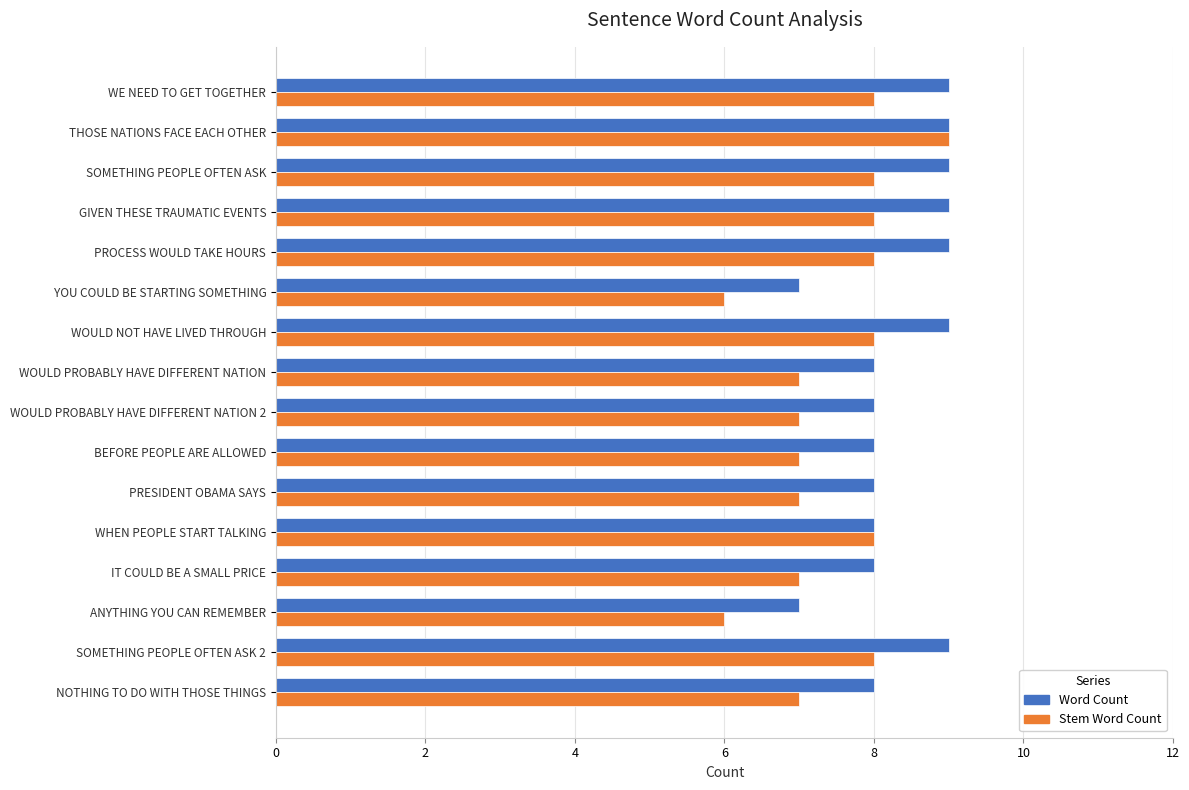

Rank the series by their average value, from lowest to highest.

Stem Word Count, Word Count